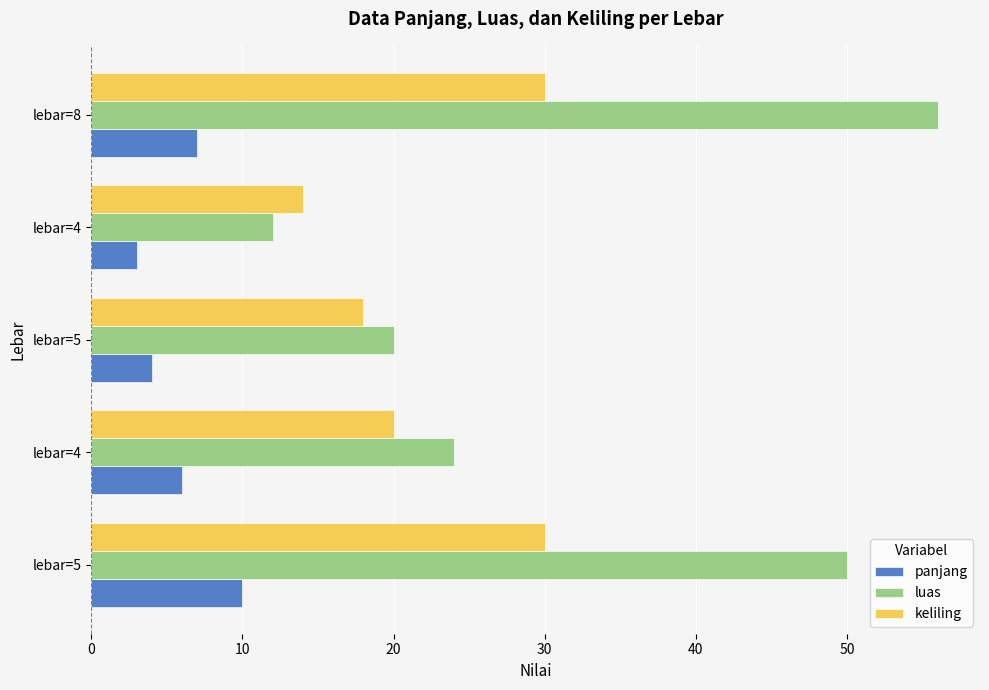

At which category is the sum across all series the highest?

lebar=8